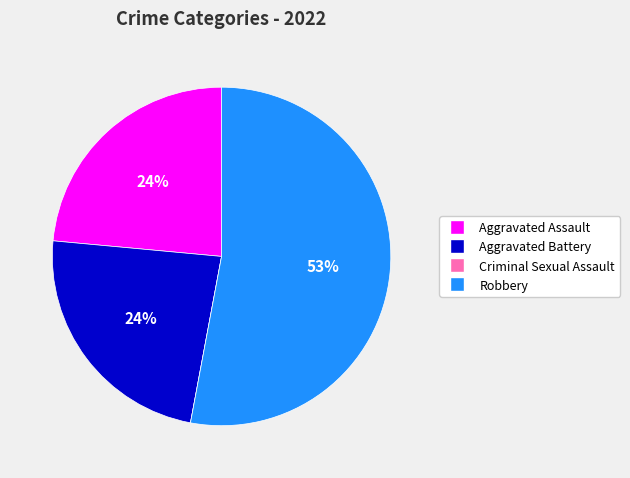

Is the sum of Aggravated Assault and Robbery greater than half?

Yes